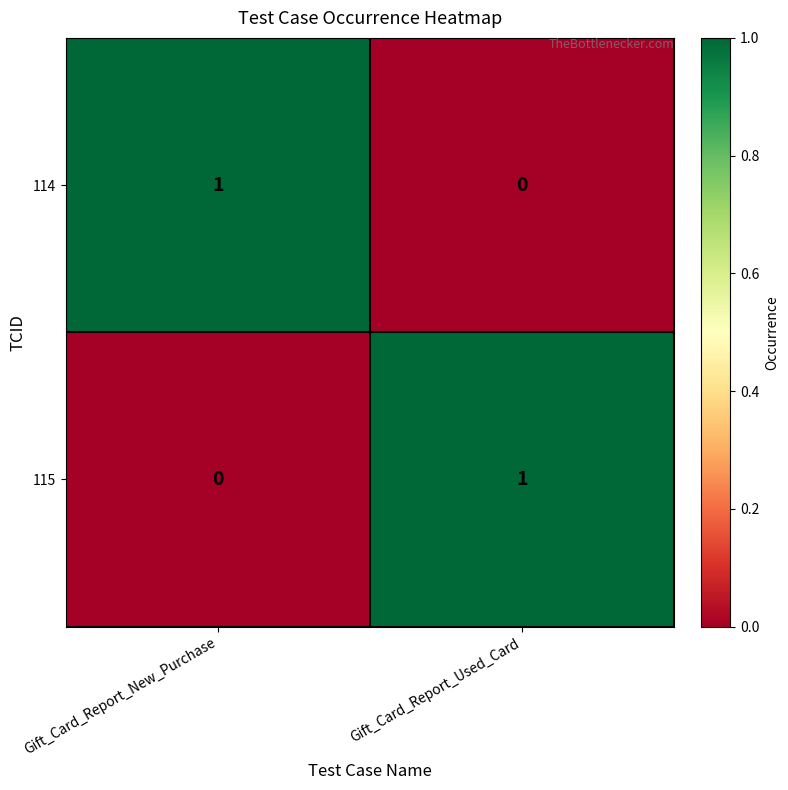

What is the total value across all series at Gift_Card_Report_Used_Card?

1